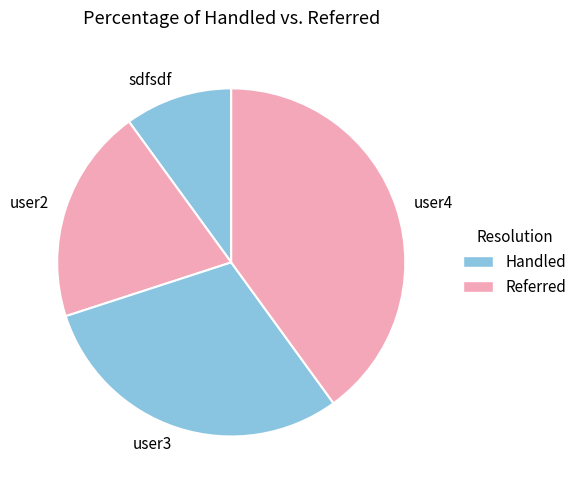

What is the largest slice in the pie chart?

user4